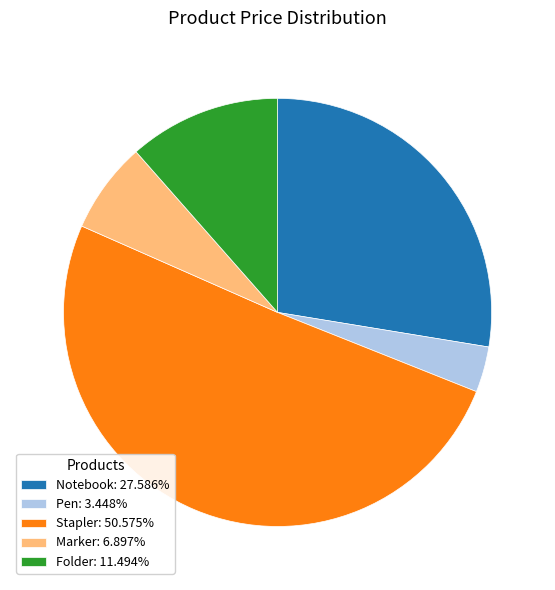

Combined, do Folder: 11.494% and Pen: 3.448% account for over 50%?

No